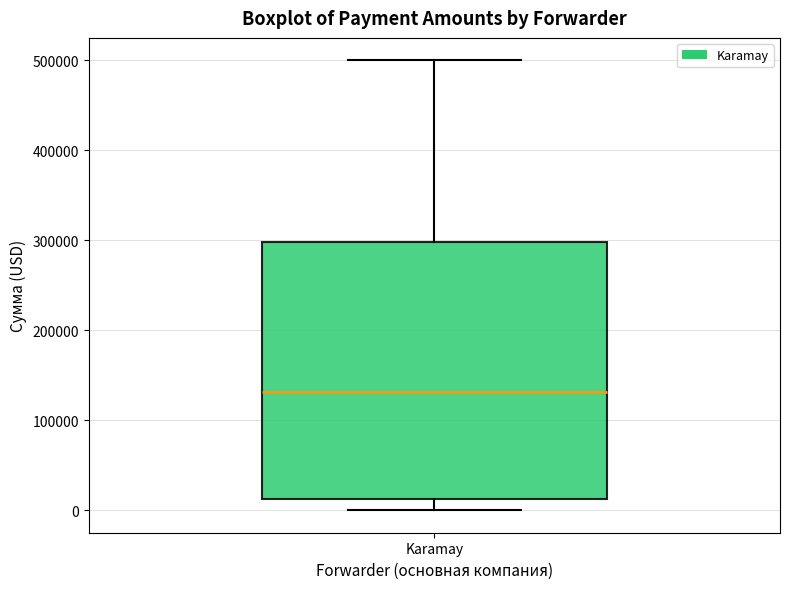

Where is the lower edge of the box for Karamay on the y-axis? The values are not printed on the chart, so give them approximately, as read against the axis.

10000